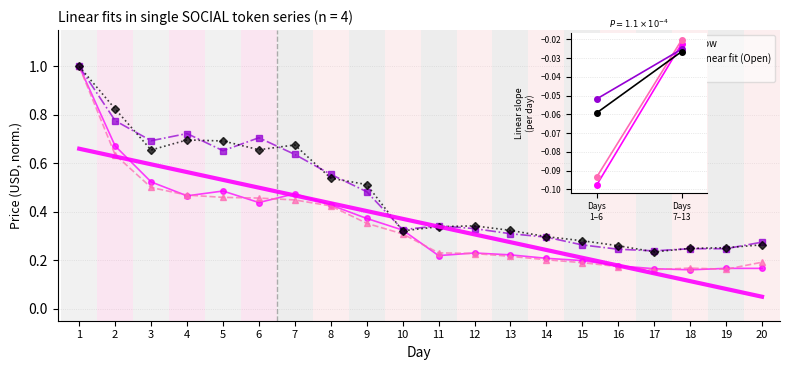

Which series changed the most between 2 and 11?

Low